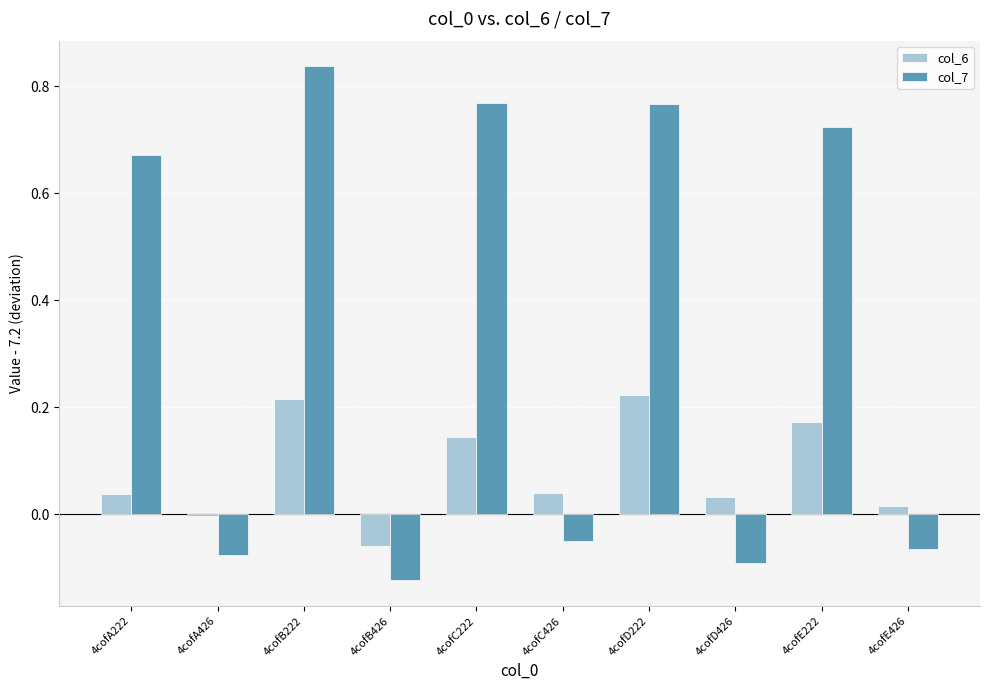

How many groups of bars are there?

10